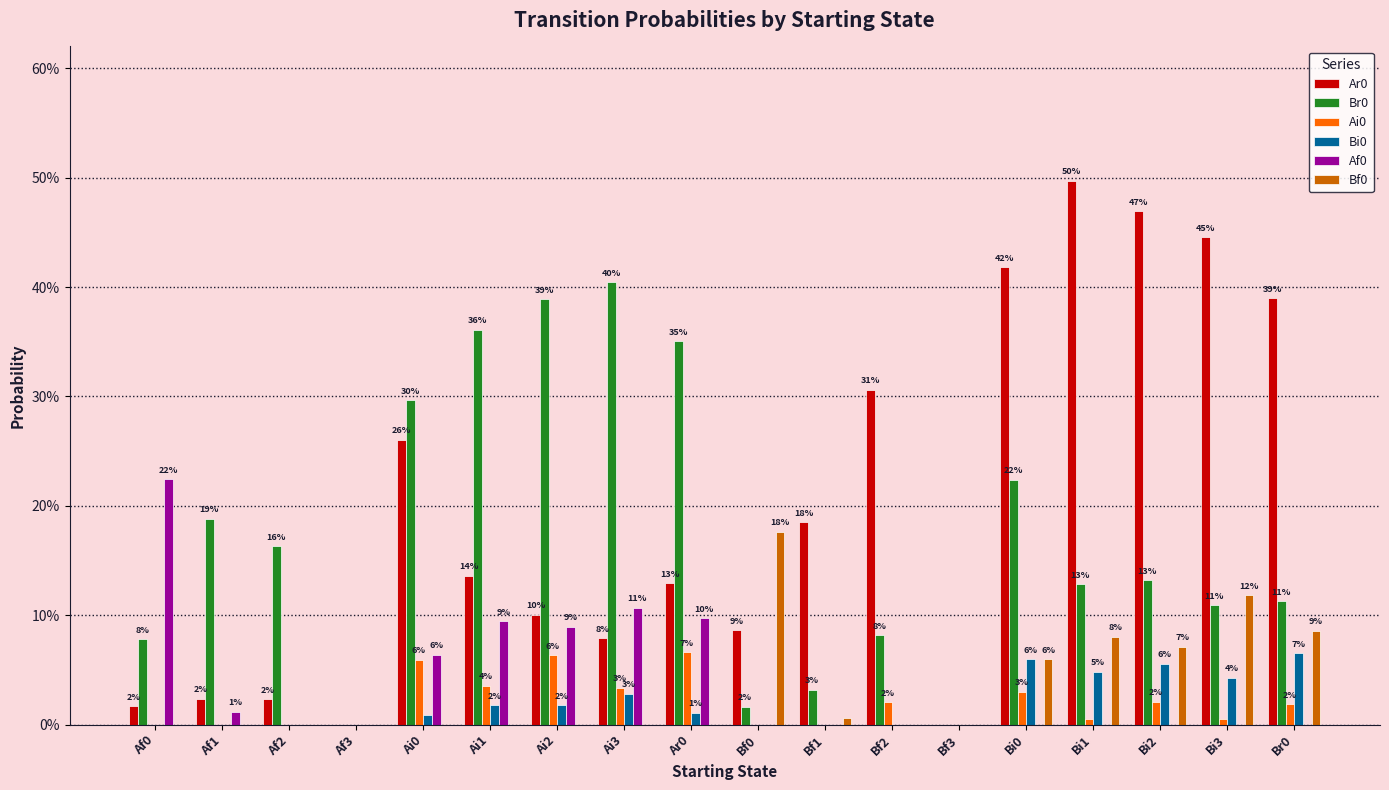

At which label does Ai0 reach its minimum?

Af0